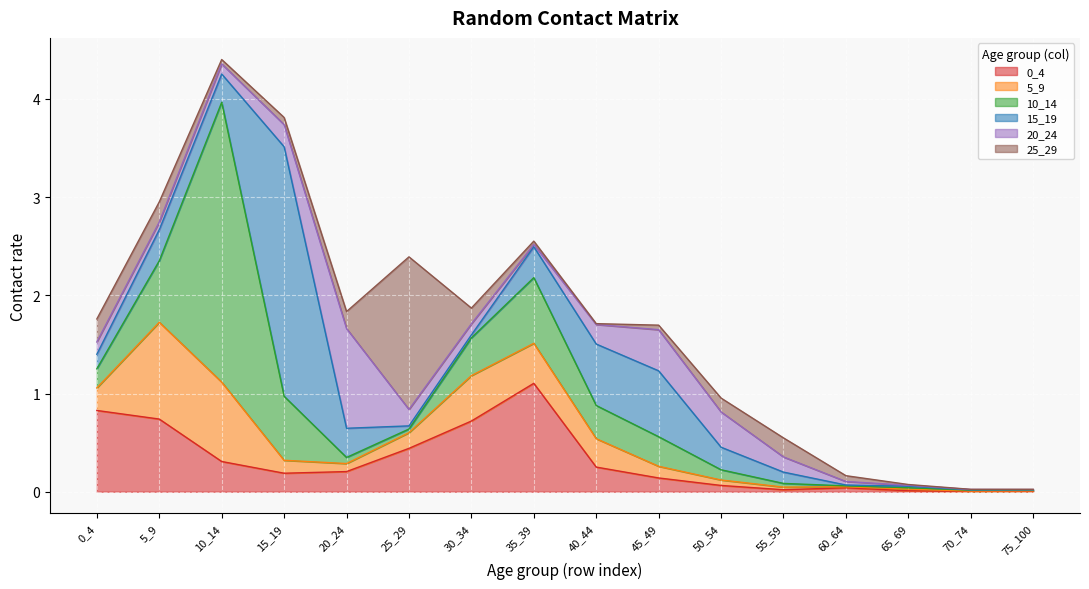

How many interior local valleys does the 15_19 series have?

4